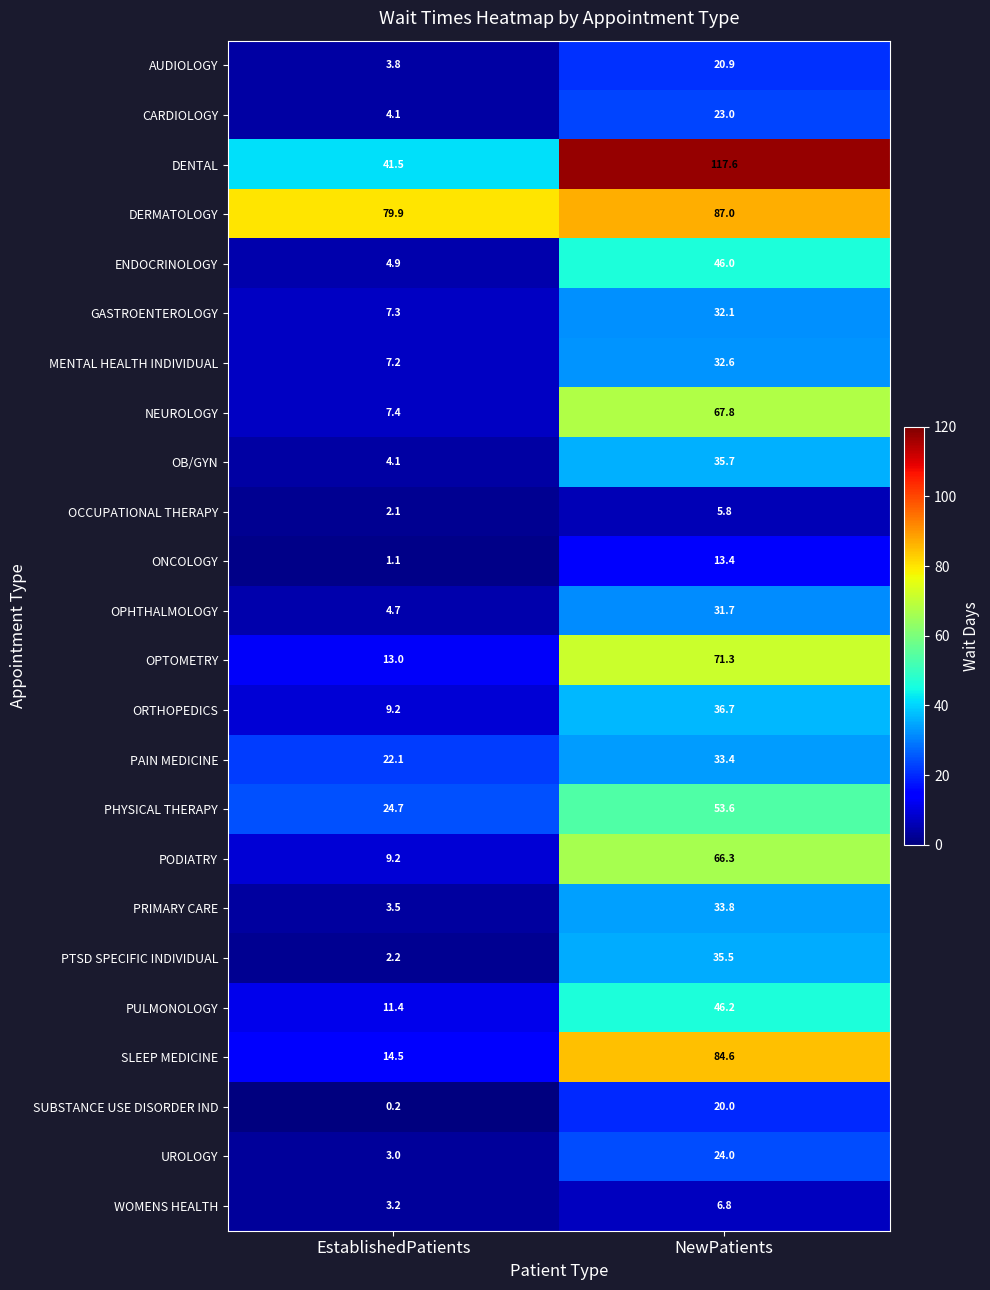

Rank the series by their maximum value, from lowest to highest.

OCCUPATIONAL THERAPY, WOMENS HEALTH, ONCOLOGY, SUBSTANCE USE DISORDER IND, AUDIOLOGY, CARDIOLOGY, UROLOGY, OPHTHALMOLOGY, GASTROENTEROLOGY, MENTAL HEALTH INDIVIDUAL, PAIN MEDICINE, PRIMARY CARE, PTSD SPECIFIC INDIVIDUAL, OB/GYN, ORTHOPEDICS, ENDOCRINOLOGY, PULMONOLOGY, PHYSICAL THERAPY, PODIATRY, NEUROLOGY, OPTOMETRY, SLEEP MEDICINE, DERMATOLOGY, DENTAL